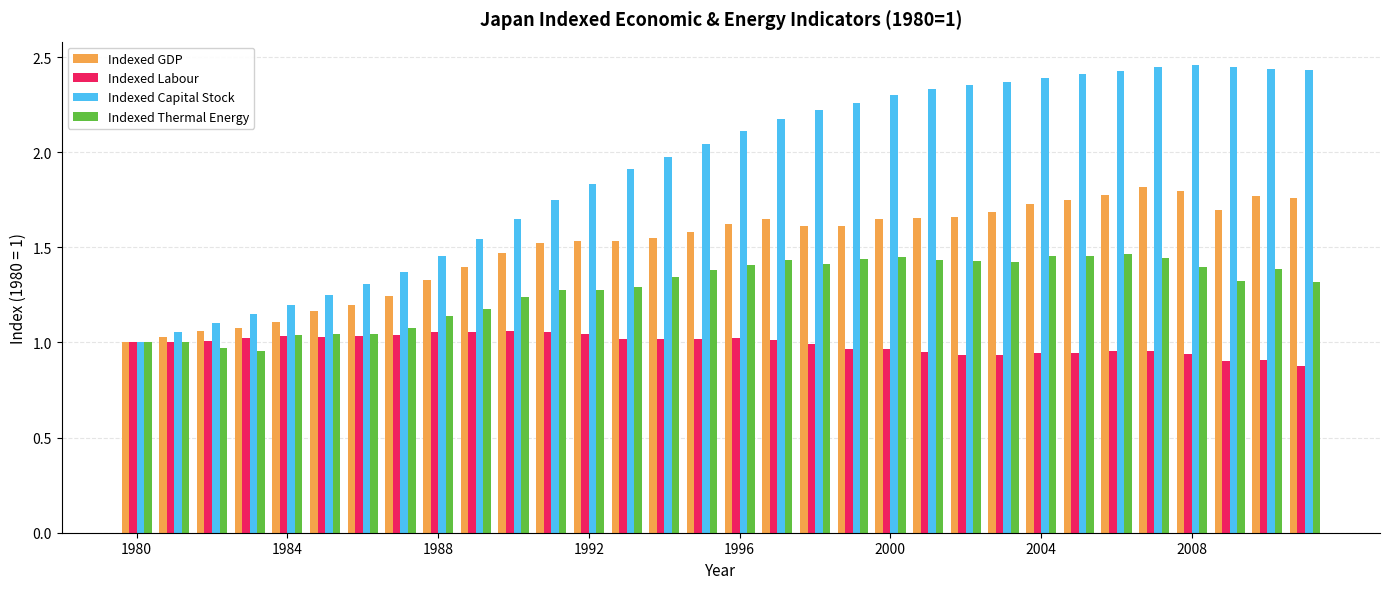

How many bars are there in each group?

4